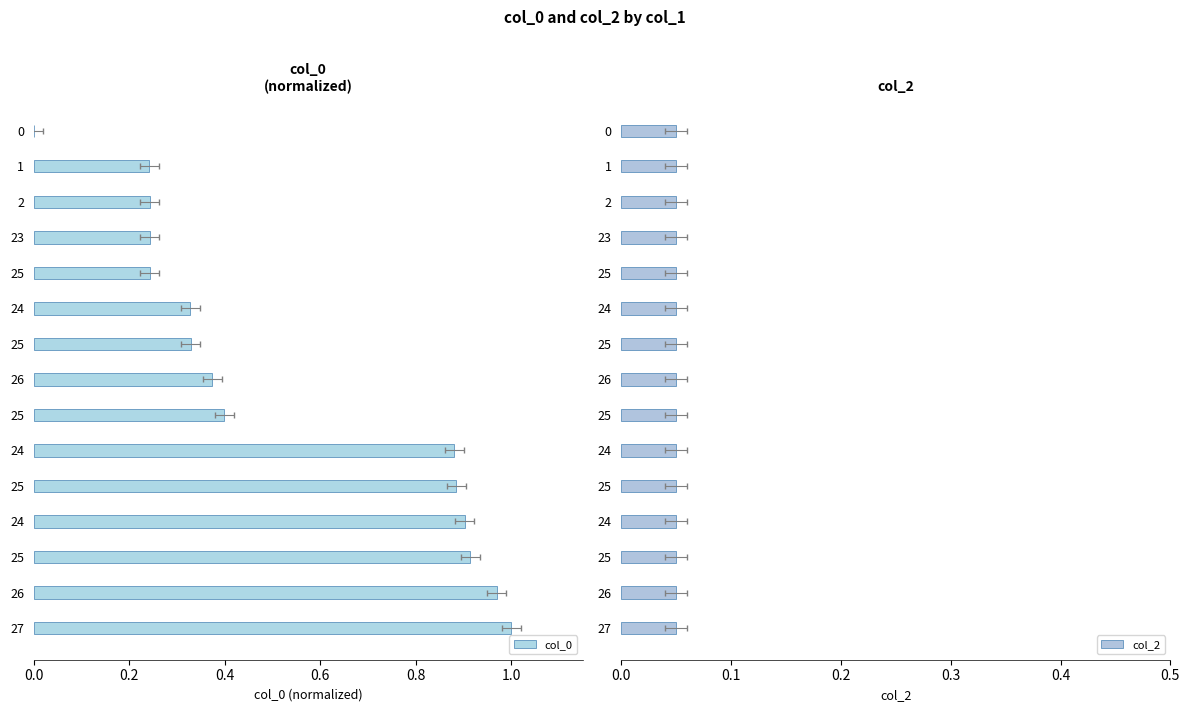

Are the bars grouped side by side (vs. stacked)?

Yes